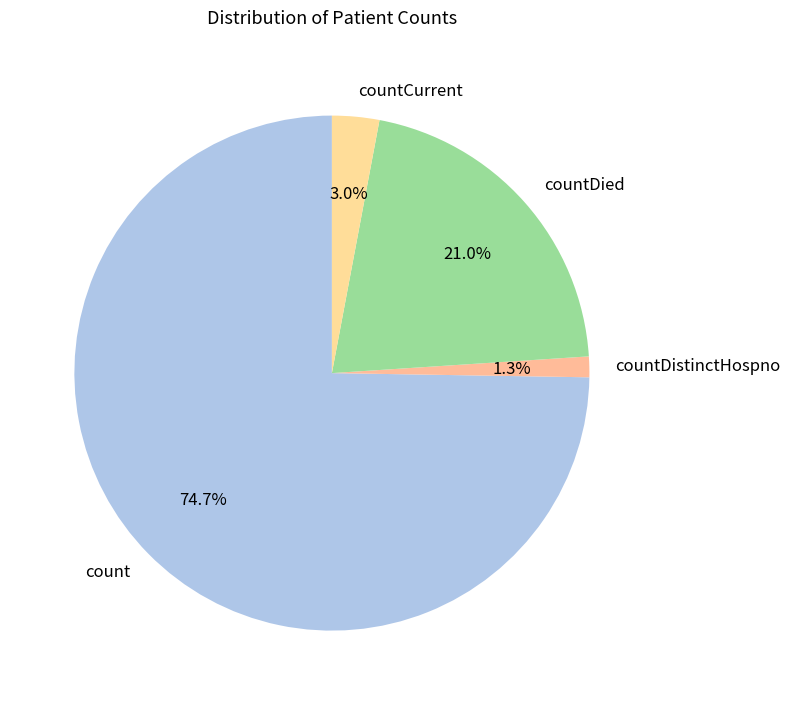

What is the ratio of the value at countDistinctHospno to the value at countCurrent?

0.4